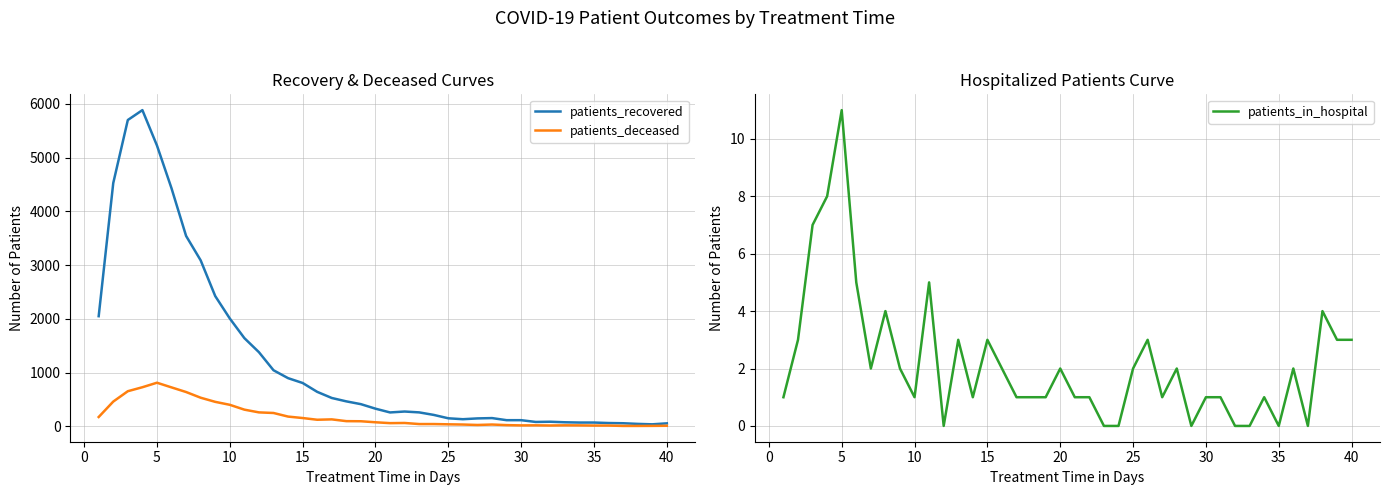

What is the highest value of the patients_deceased series?

810